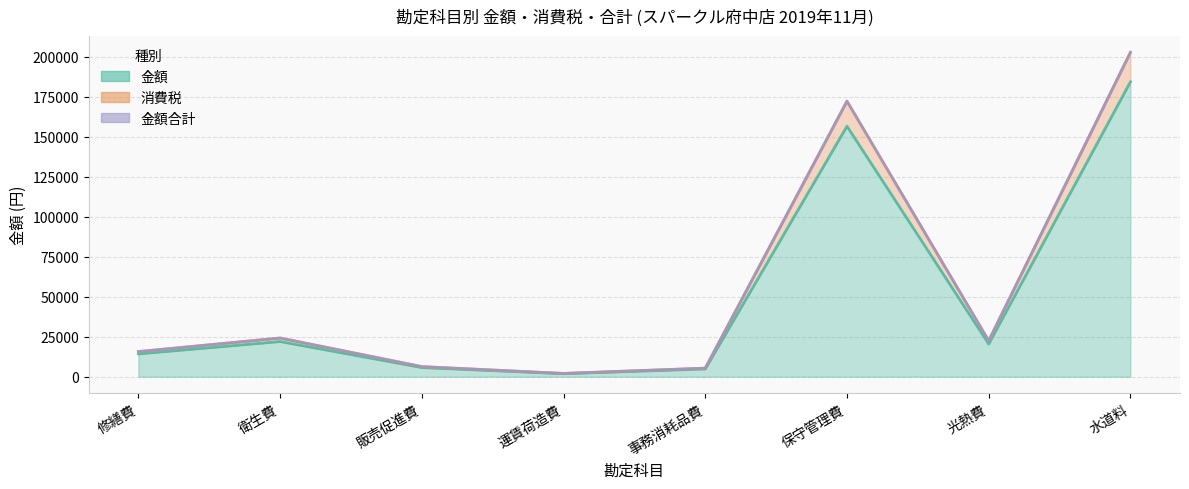

What is the label of the 8th point from the right?

修繕費